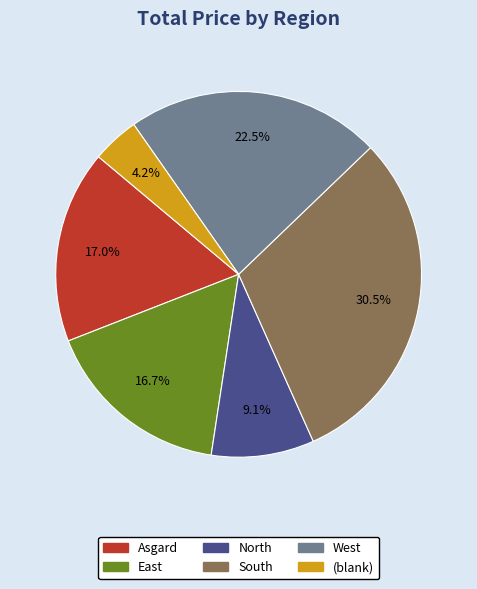

Is there a majority slice in this chart?

No